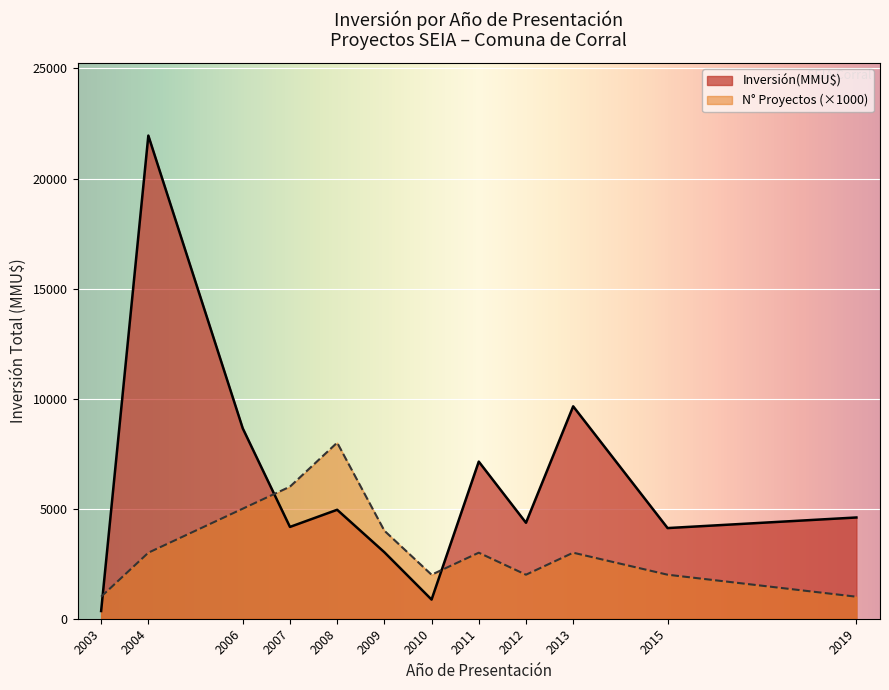

Does the chart display data point markers on the line(s)?

No